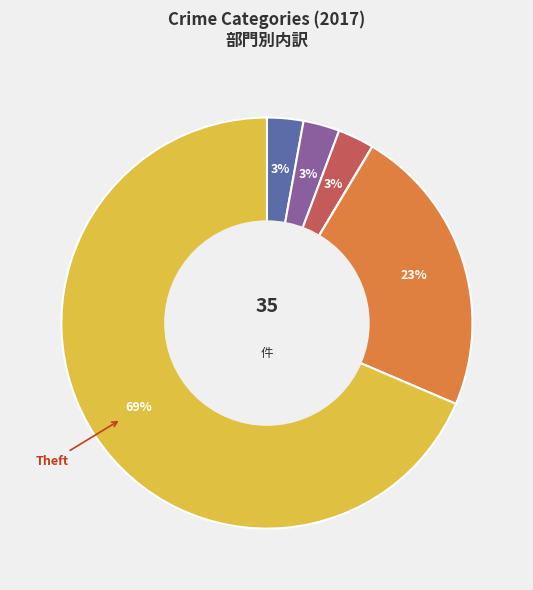

How many segments does this pie chart have?

7